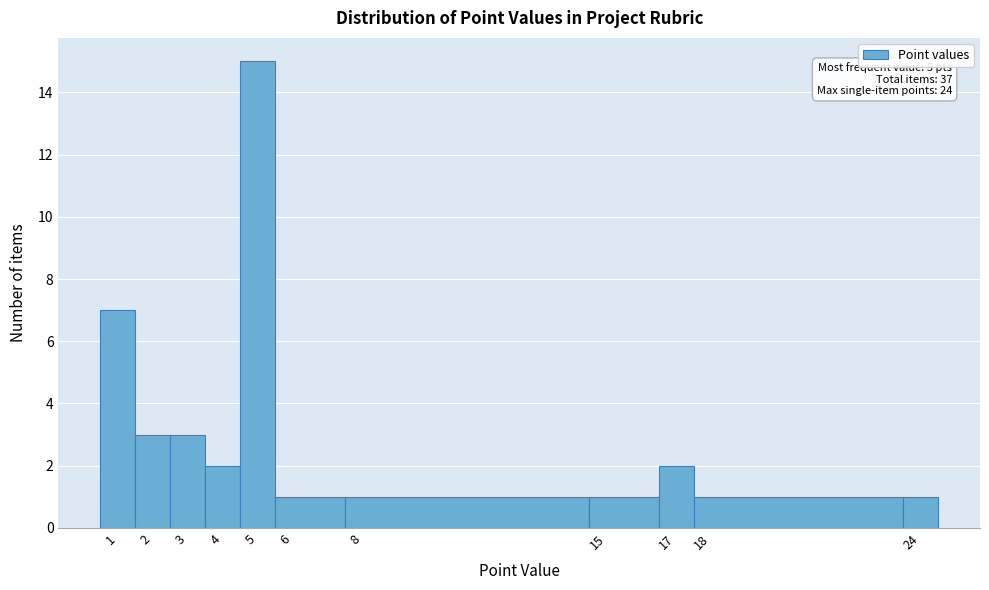

Over which range of the x-axis is the bar tallest?

4.5 to 5.5